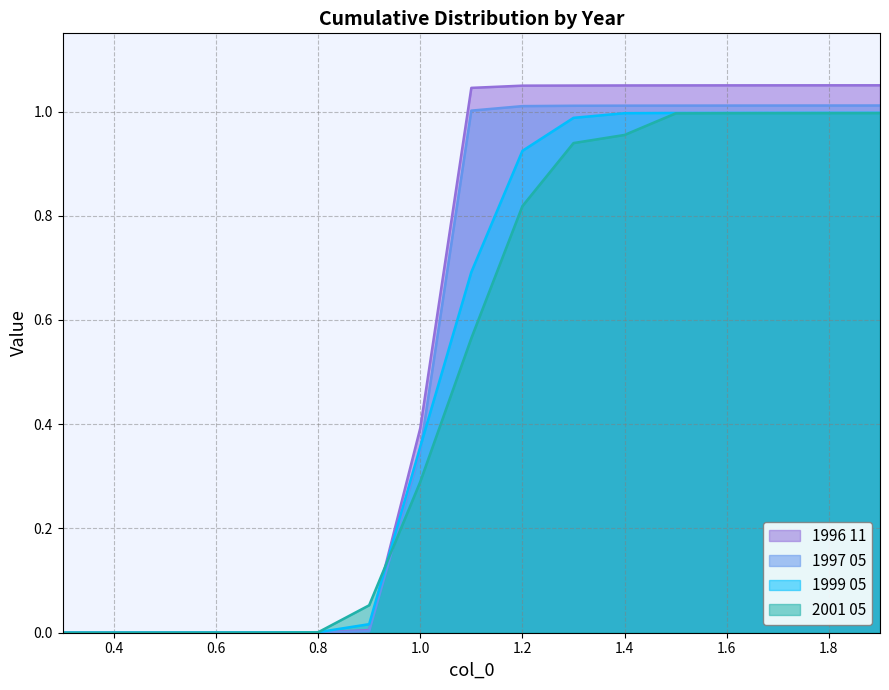

What is the total value across all series at 1.3?

4.0